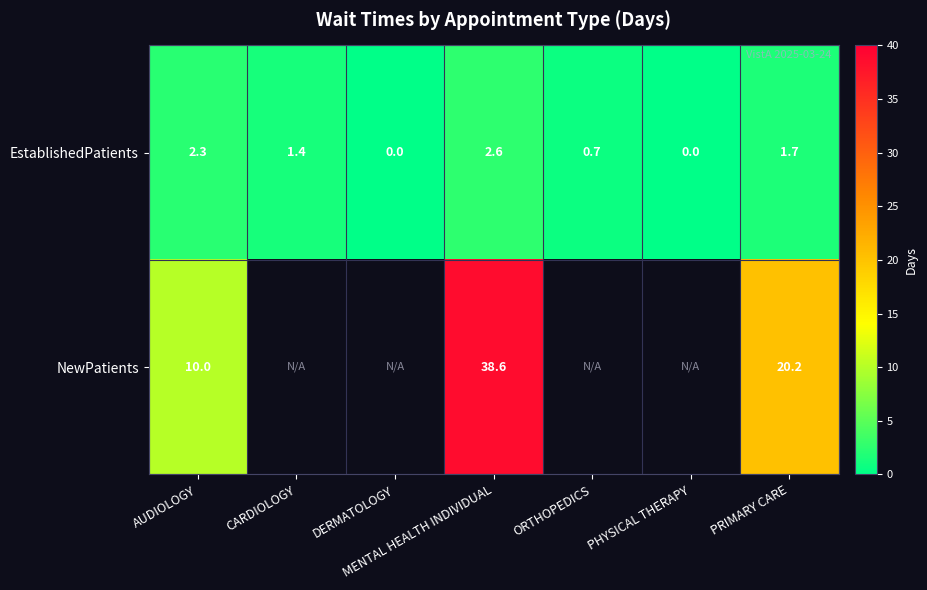

Which category has the lowest value across all series?

DERMATOLOGY